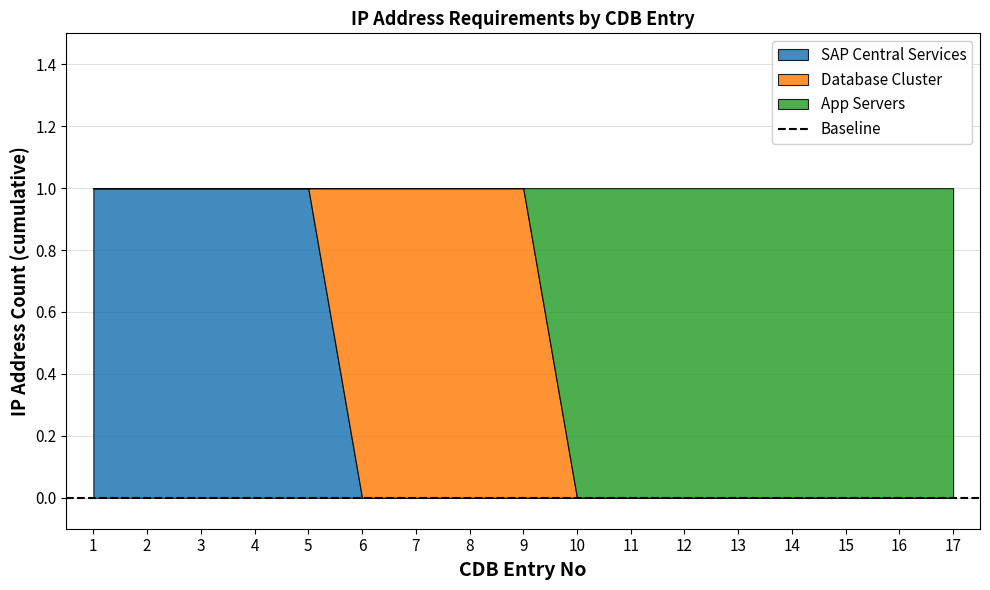

Which series changed the most between 5 and 14?

SAP Central Services